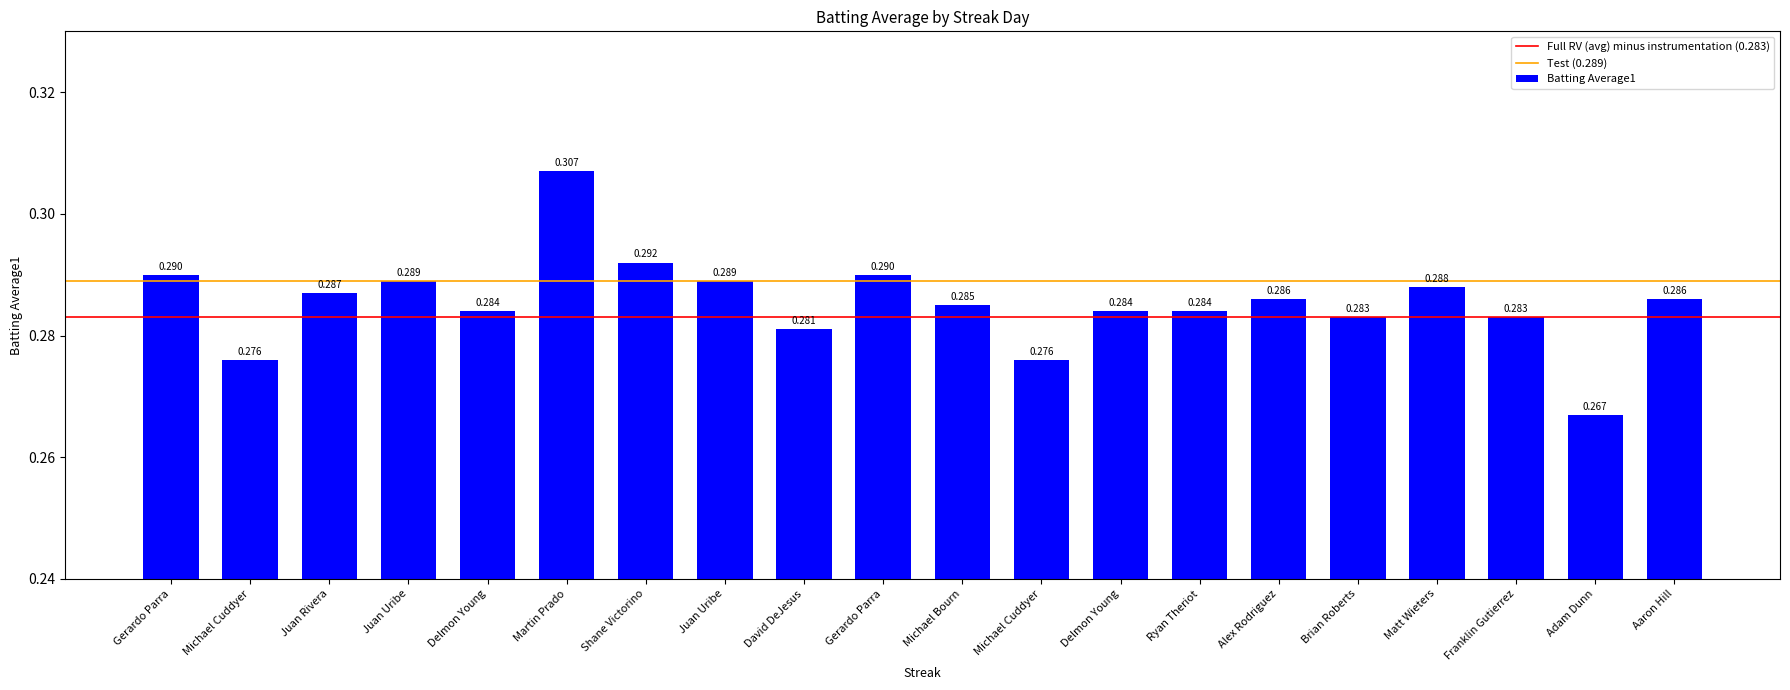

How many values are between 0 and 1?

20